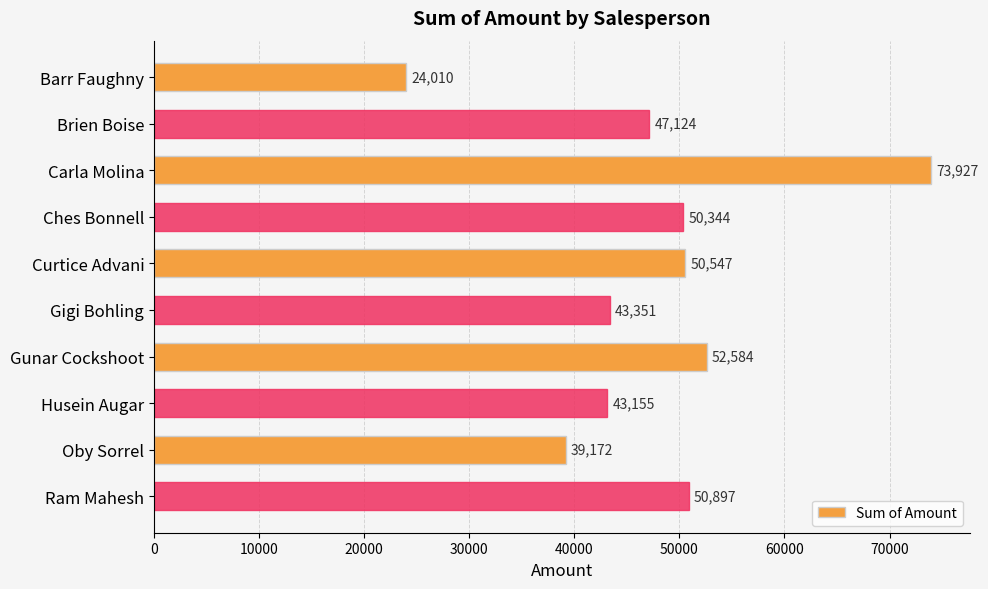

List the labels in order of value, smallest first.

Barr Faughny, Oby Sorrel, Husein Augar, Gigi Bohling, Brien Boise, Ches Bonnell, Curtice Advani, Ram Mahesh, Gunar Cockshoot, Carla Molina